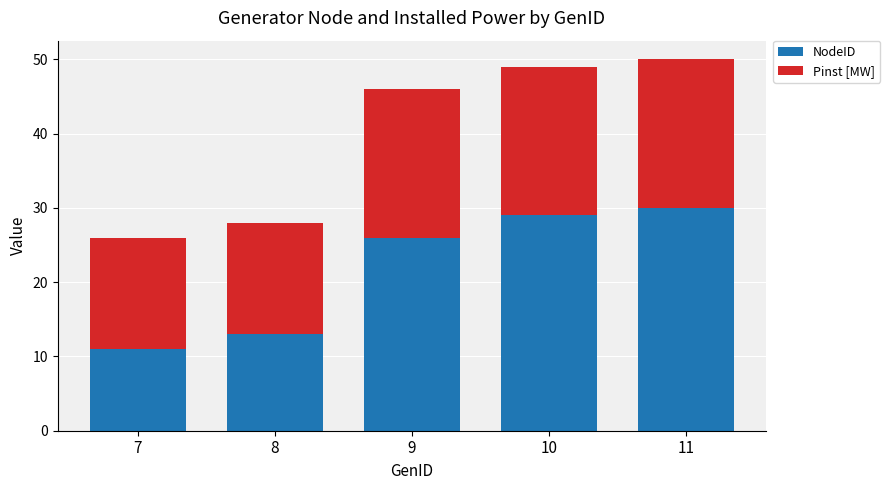

What is the average value of the NodeID series?

22